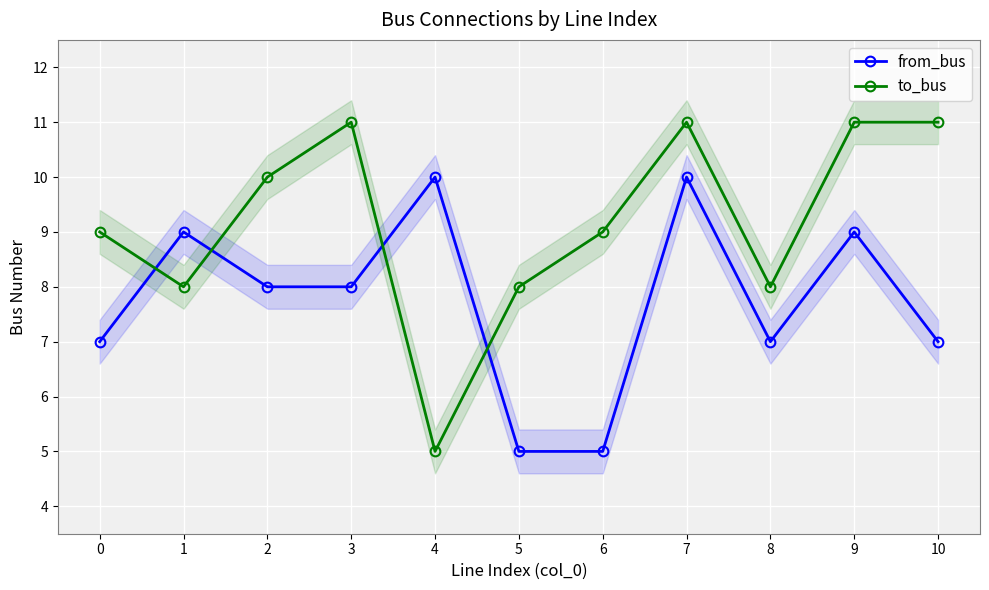

Count the number of categories in the chart.

11